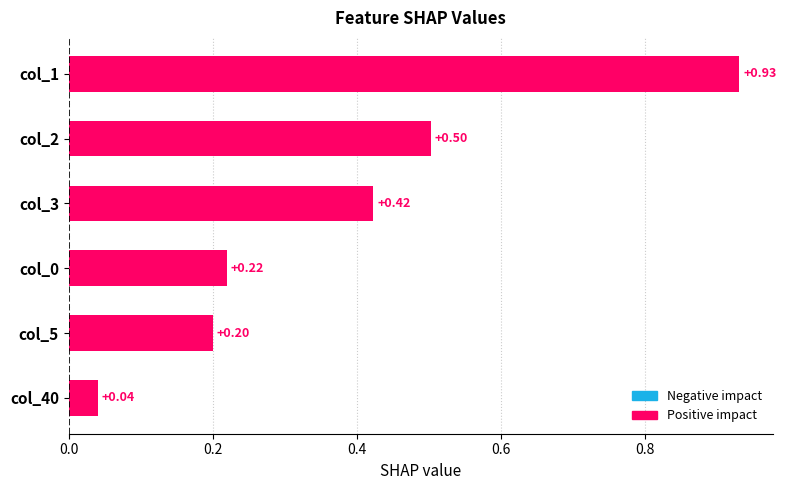

Between col_3 and col_1, which is larger?

col_1